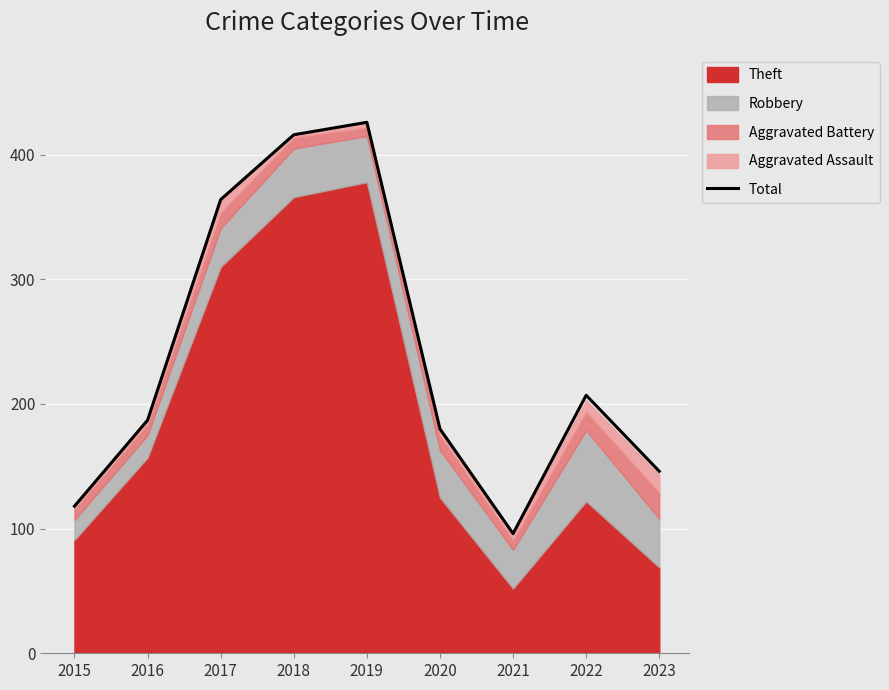

What is the sum of the values at 2022 and 2019?

633